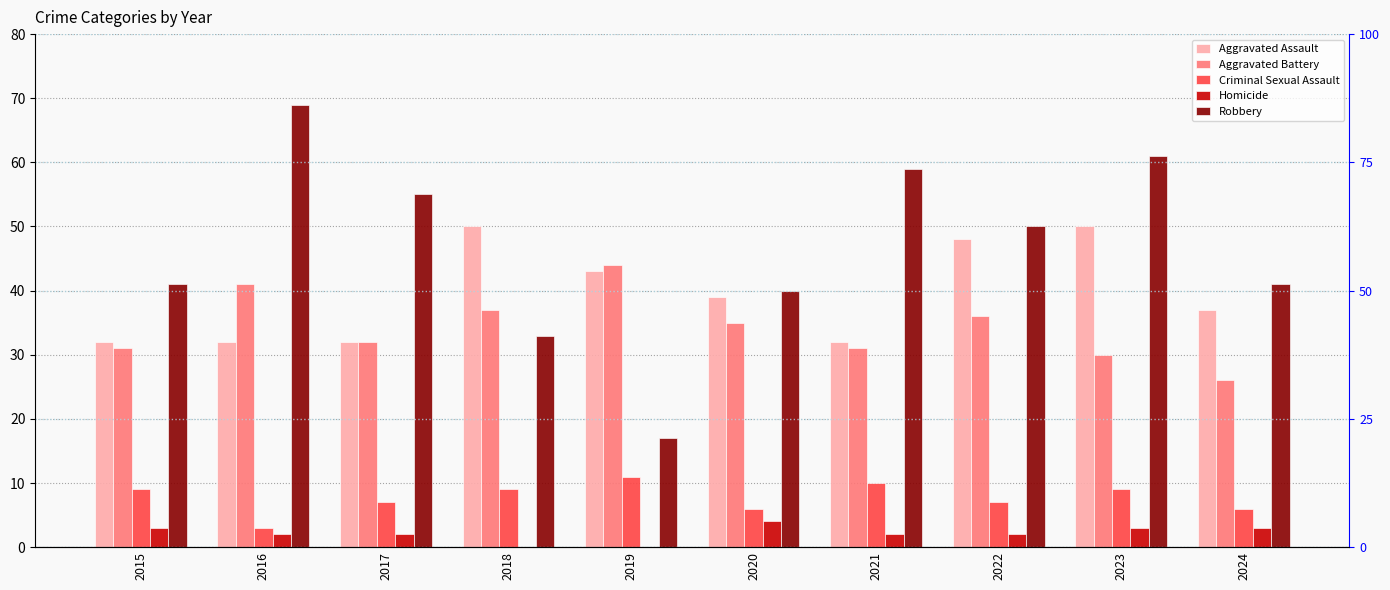

What is the difference between the second highest and second lowest values in the Criminal Sexual Assault series?

4